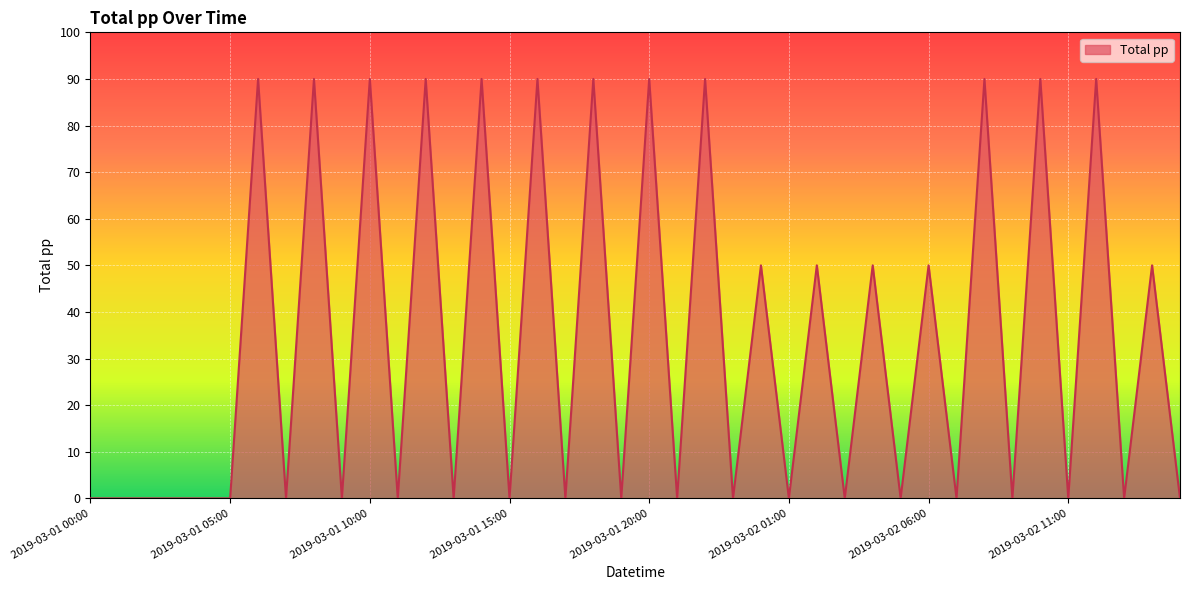

What is the difference between the maximum and minimum values?

90